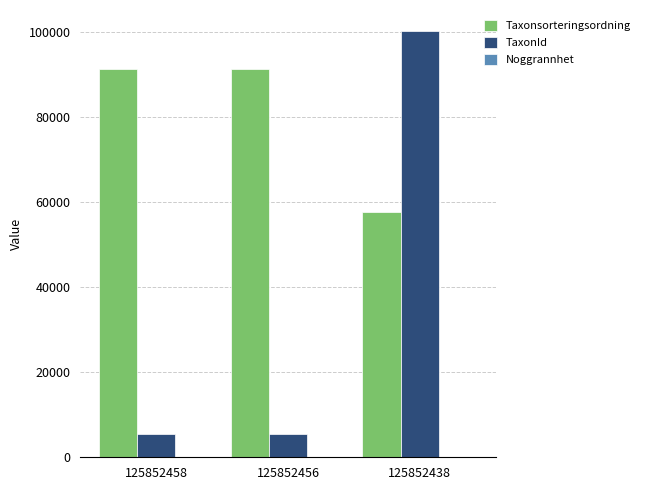

The TaxonId series shows 45055 at 125852438. True or false?

False